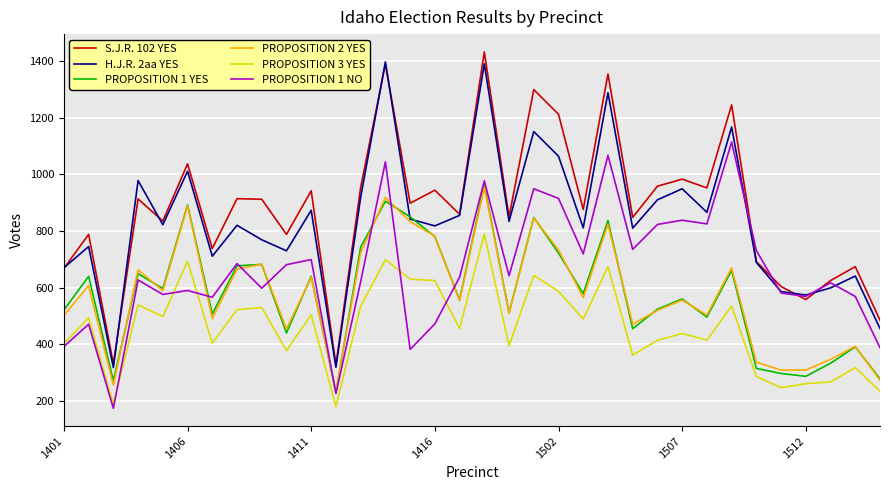

True or false: H.J.R. 2aa YES and PROPOSITION 3 YES intersect in this chart.

False